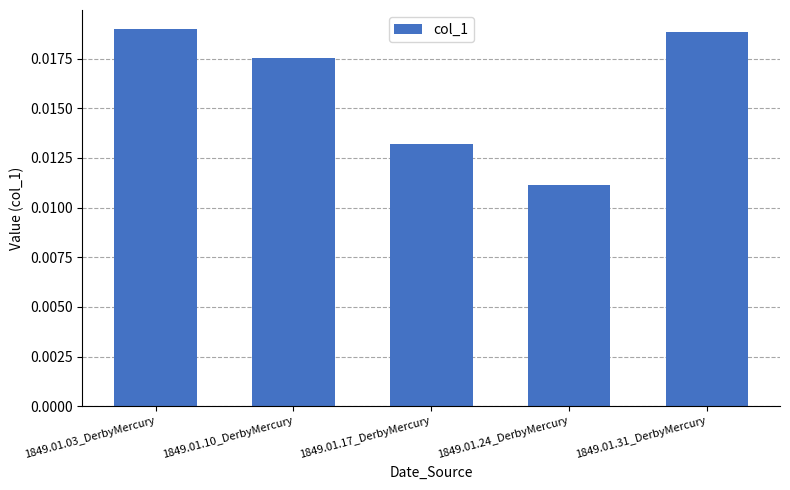

Which has a higher value, 1849.01.31_DerbyMercury or 1849.01.10_DerbyMercury?

1849.01.31_DerbyMercury